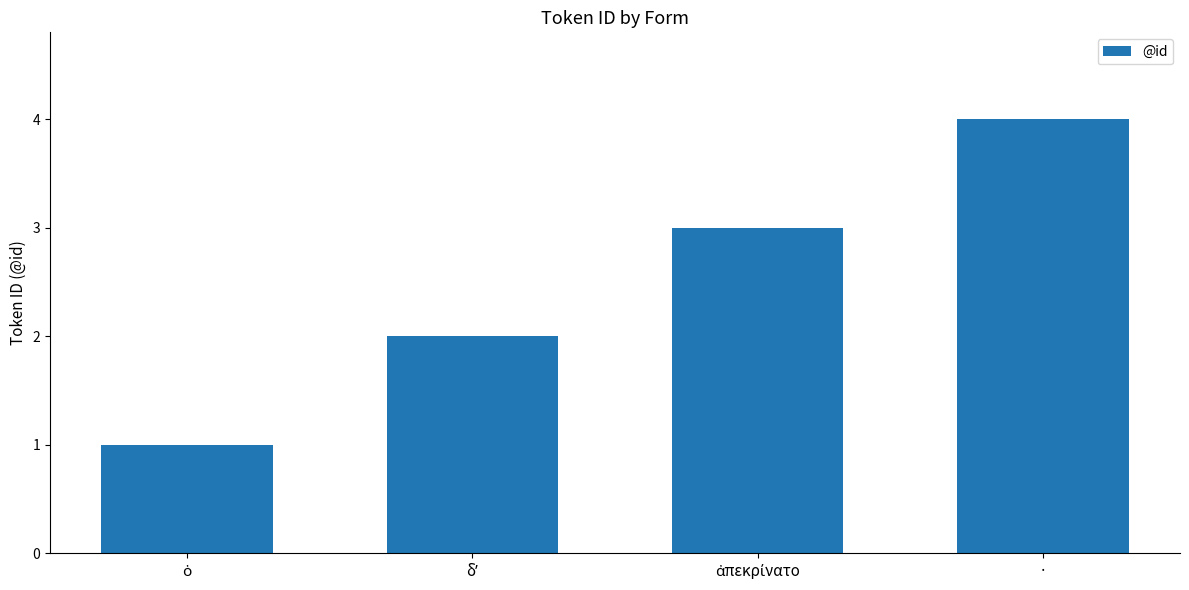

What position from the left is ·?

4